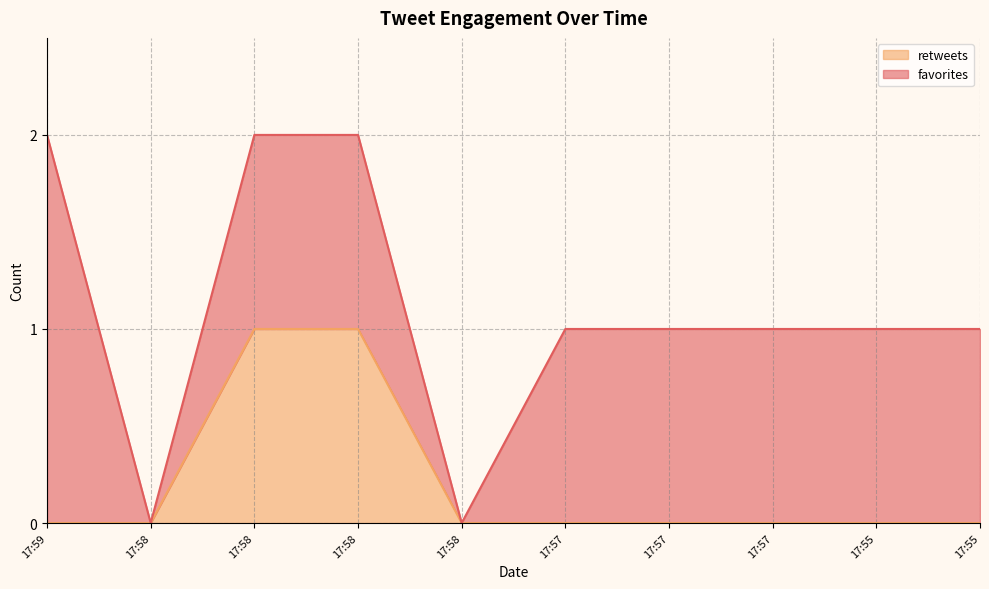

List the labels in order of value, largest first.

17:58, 17:58, 17:59, 17:58, 17:58, 17:57, 17:57, 17:57, 17:55, 17:55